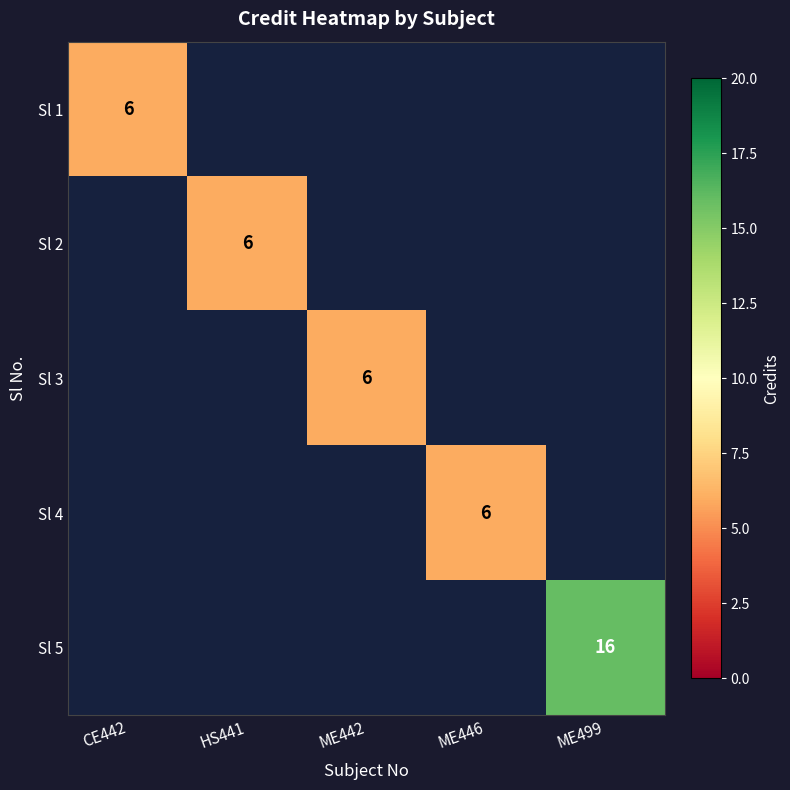

How many categories are shown in the chart?

5